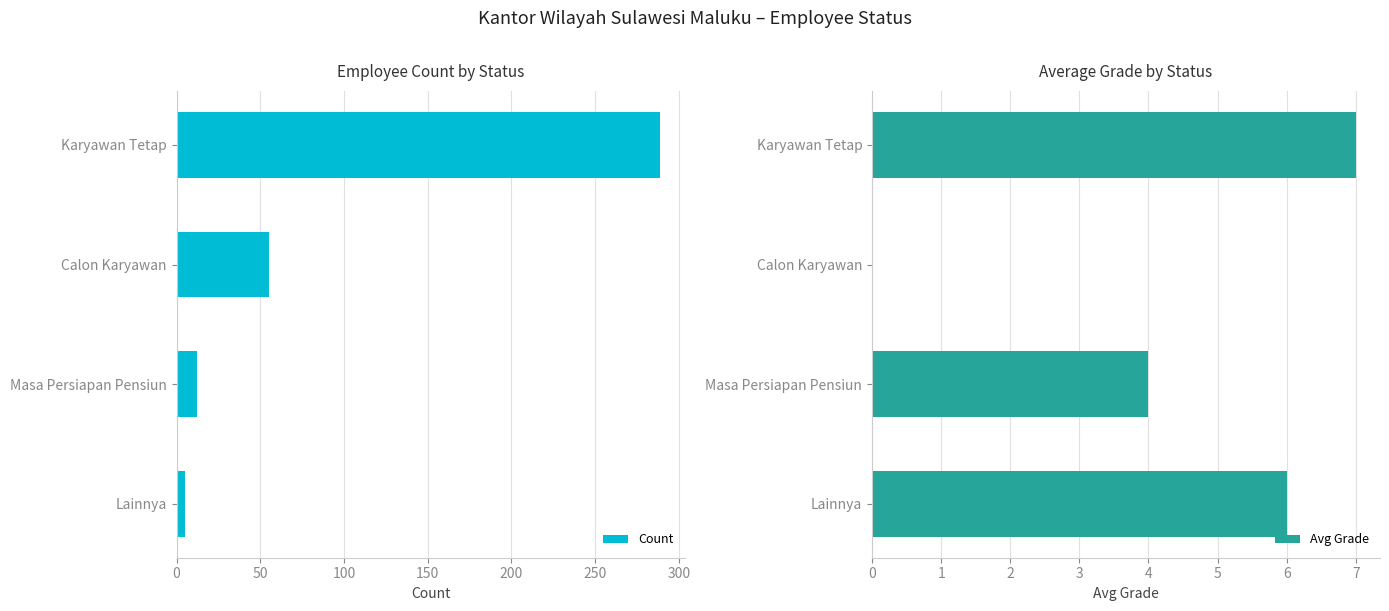

What is the sum of the Avg Grade values at Lainnya and Masa Persiapan Pensiun?

10